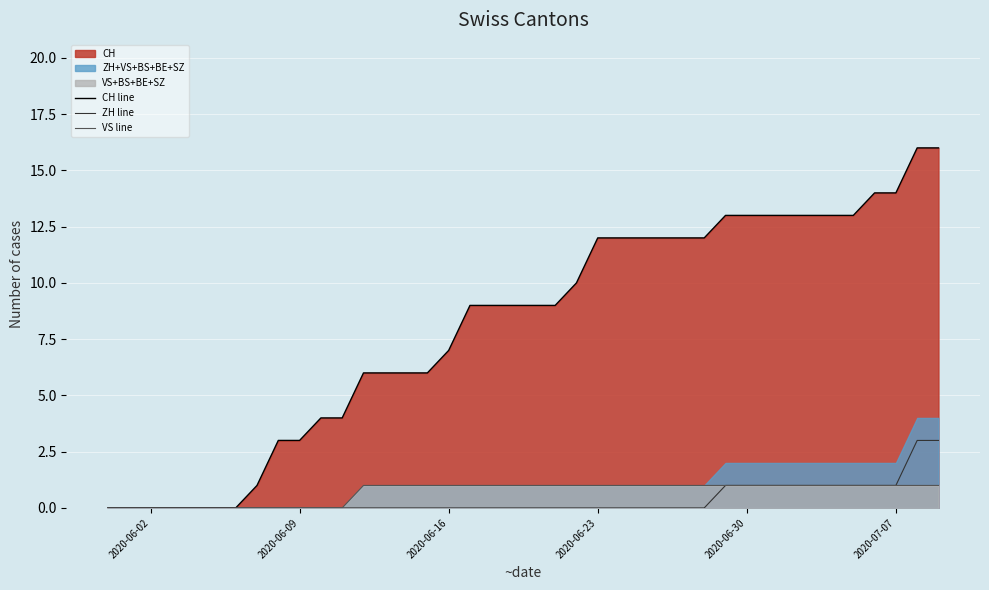

What is the highest value of the ZH line series?

3